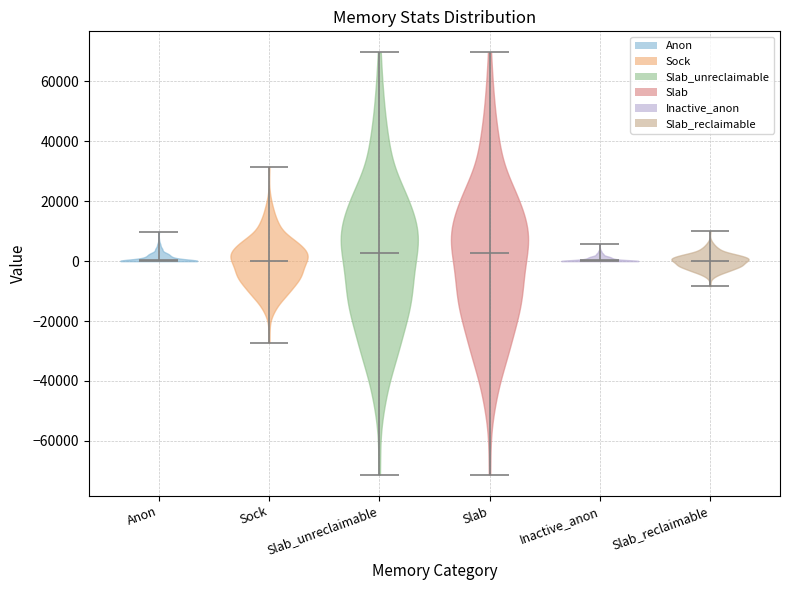

Reading left to right, read every violin against the y-axis: where its median line is, and the lowest and highest points it reaches. The values are not printed on the chart, so give them approximately, as read against the axis.

Anon: median line 0, lowest point 0, highest point 10000
Sock: median line 0, lowest point -28000, highest point 32000
Slab_unreclaimable: median line 2000, lowest point -72000, highest point 70000
Slab: median line 2000, lowest point -72000, highest point 70000
Inactive_anon: median line 0, lowest point 0, highest point 6000
Slab_reclaimable: median line 0, lowest point -8000, highest point 10000